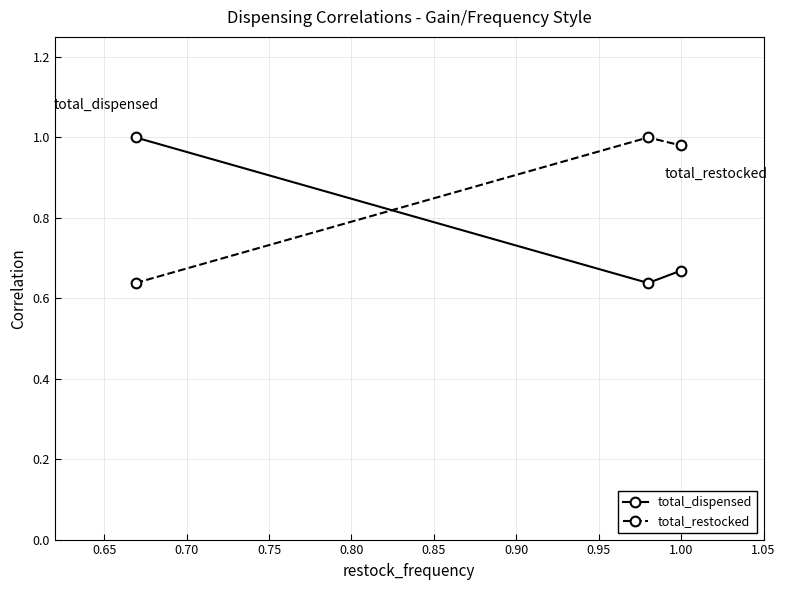

List the series in order of their overall mean, lowest first.

total_dispensed, total_restocked